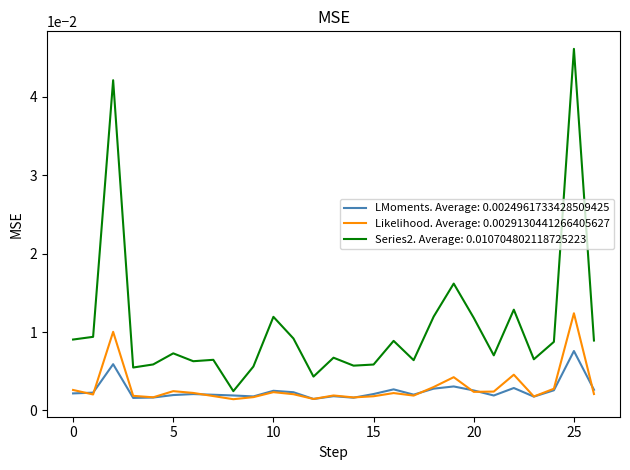

Which series has the widest spread of values?

Series2. Average: 0.010704802118725223